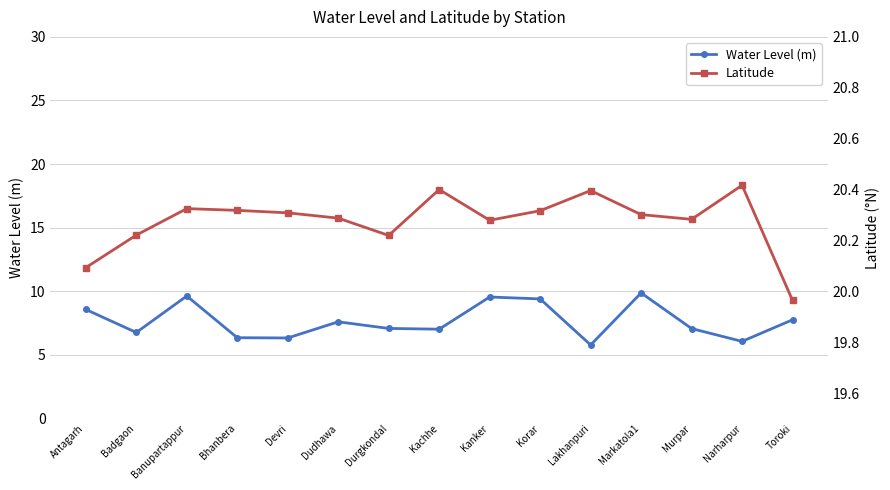

What is the label of the 3rd point from the left?

Banupartappur